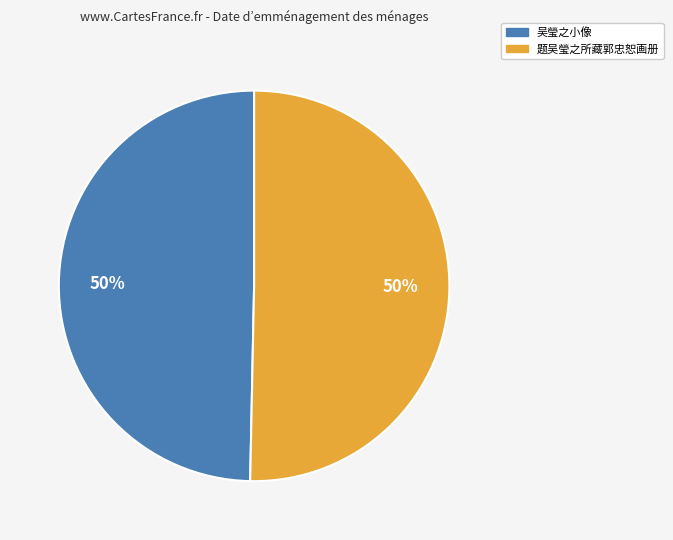

Combined, do 题吴瑩之所藏郭忠恕画册 and 吴瑩之小像 account for over 50%?

Yes